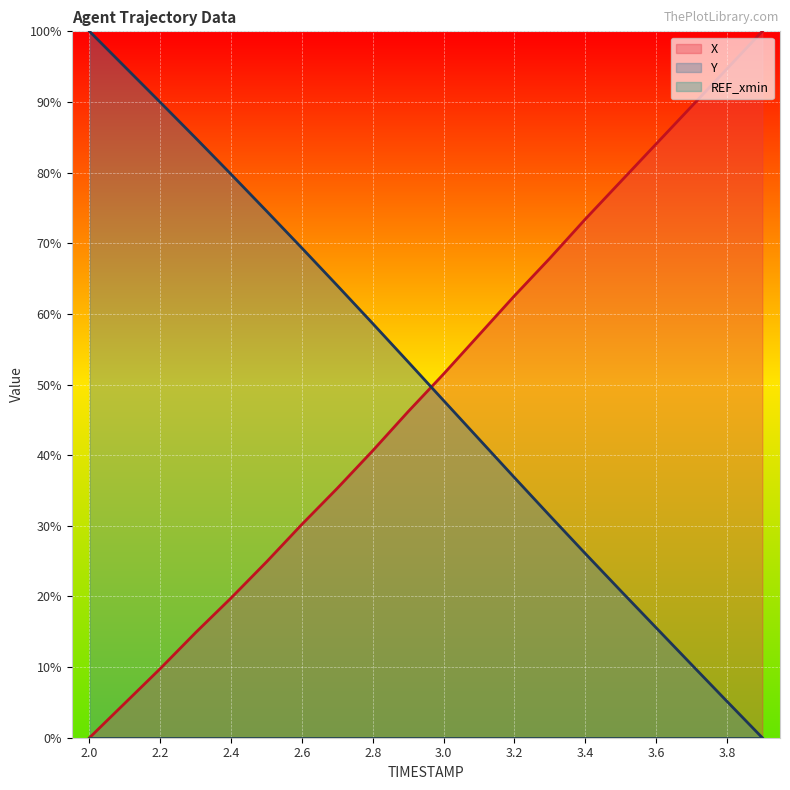

How many categories are shown in the chart?

20